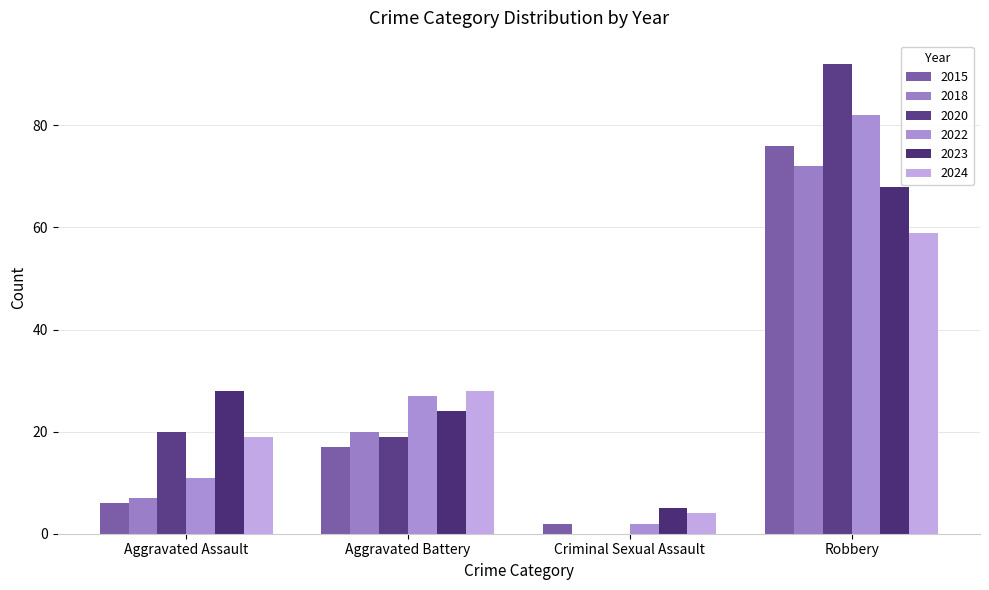

What is the label of the 3rd bar from the left?

Criminal Sexual Assault